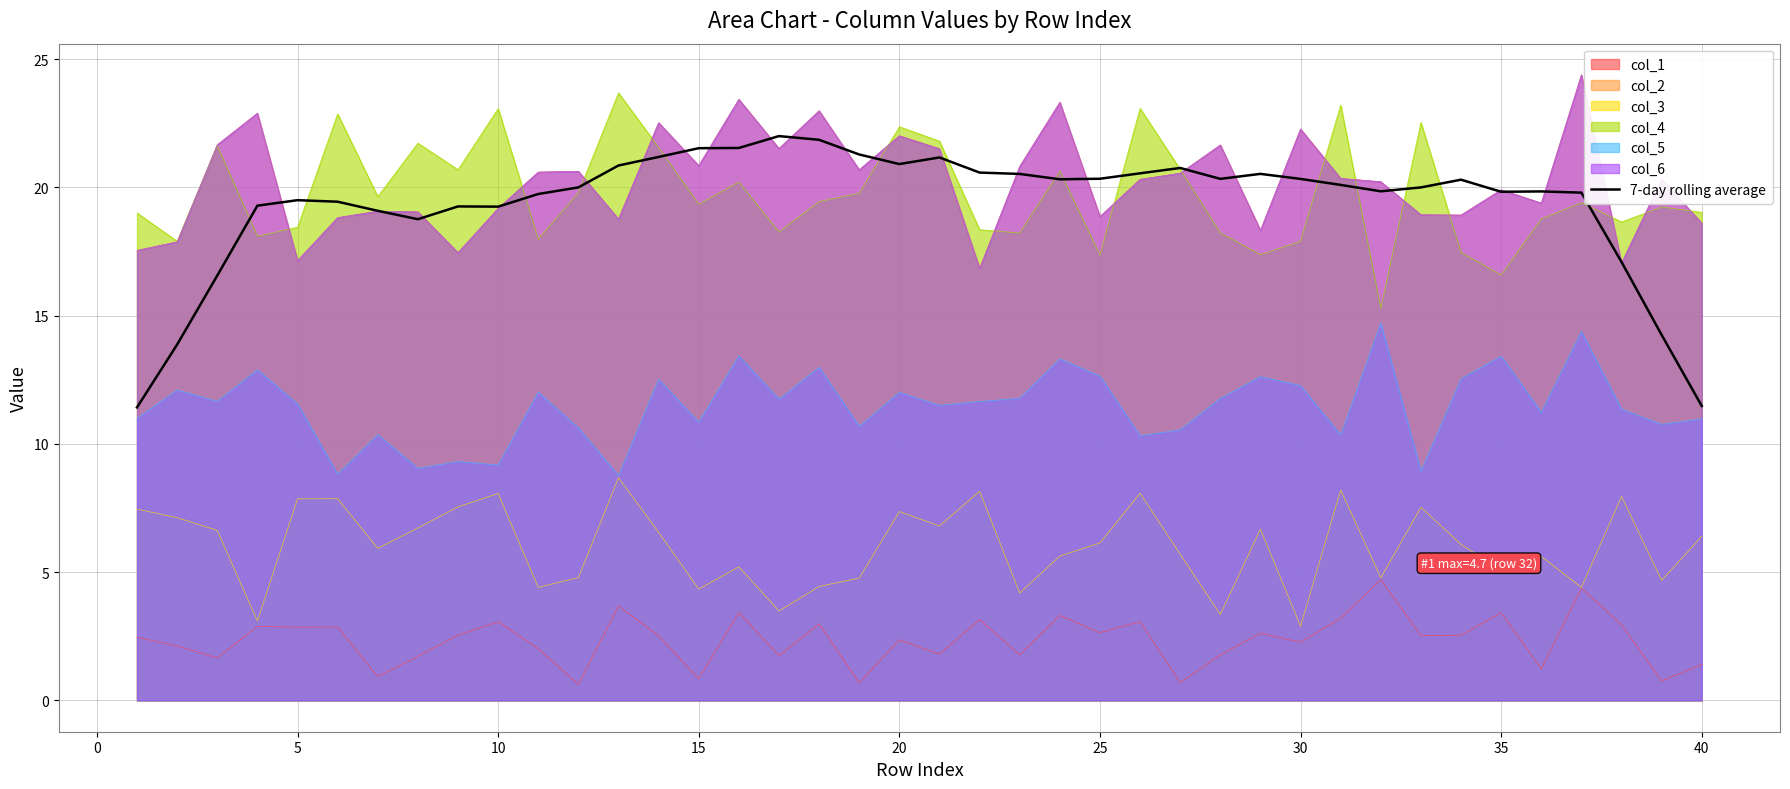

The value of col_3 at 30 is 2.9. True or false?

True